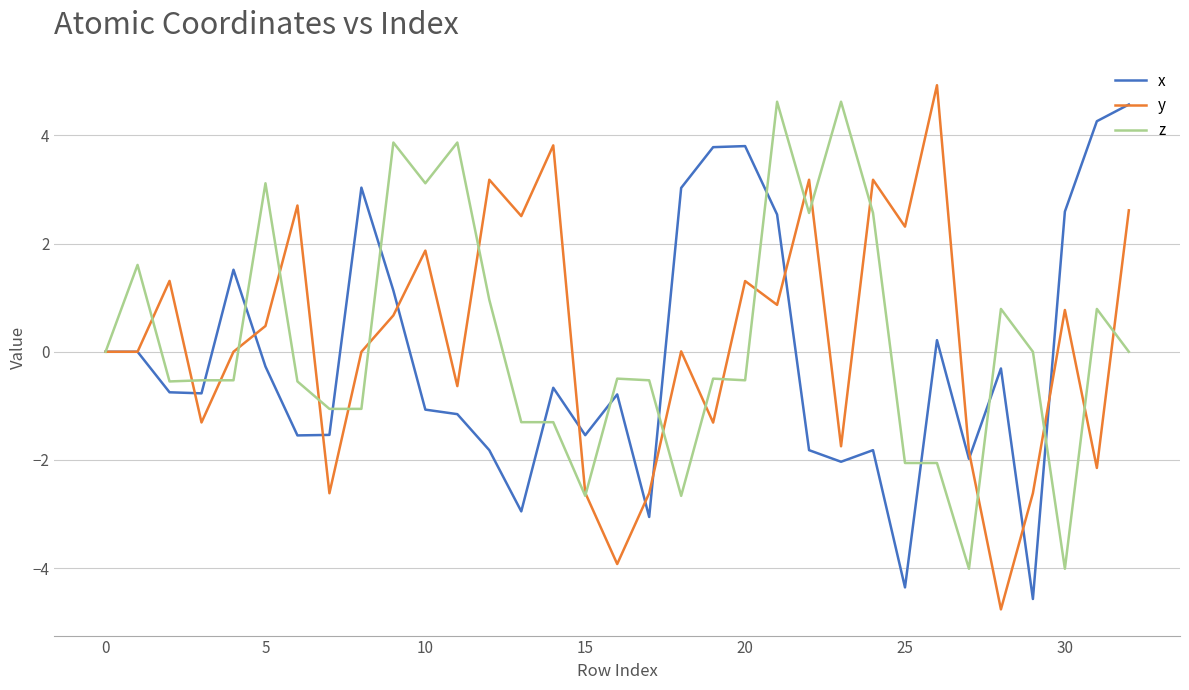

What is the lowest value of the x series?

-4.6